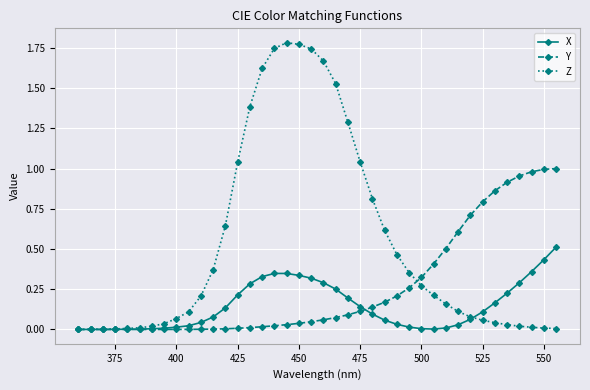

Which series has the largest total across all categories?

Z